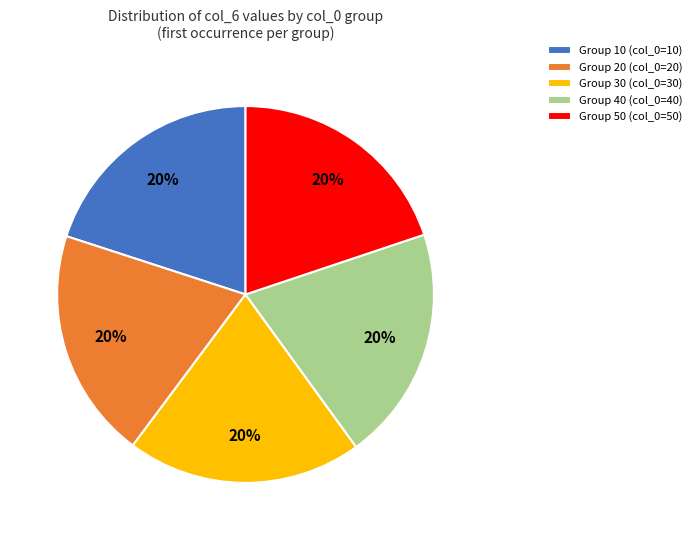

Is Group 20 (col_0=20) the majority of the pie?

No